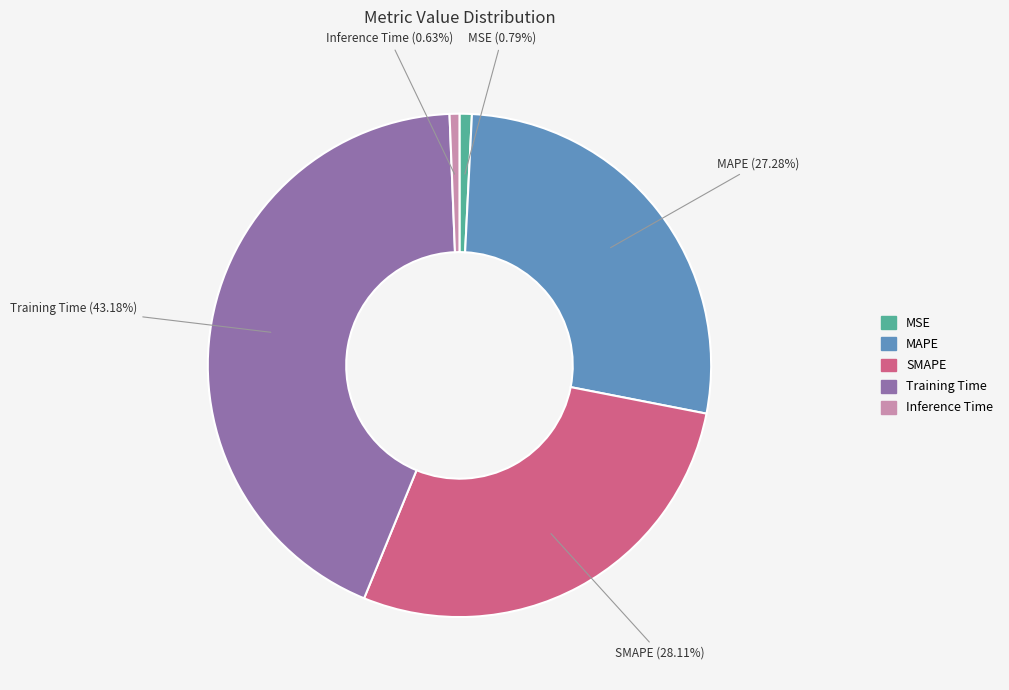

How many slices are in this pie chart?

5